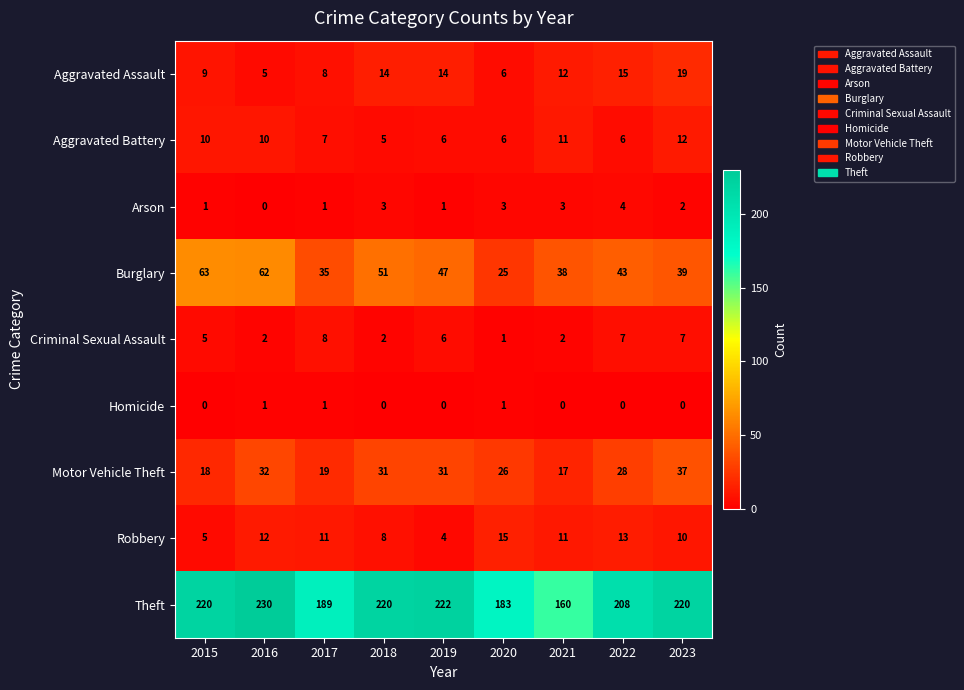

At which category is the sum across all series the highest?

2016